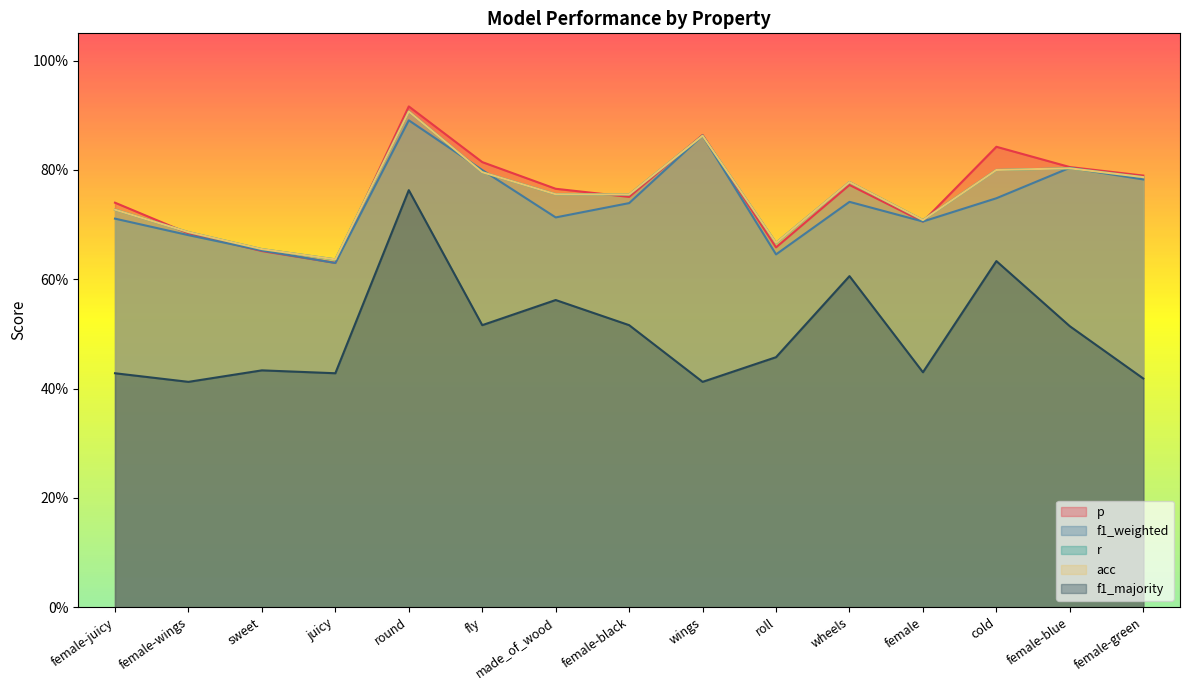

Where do f1_weighted and p first cross each other?

female-wings and sweet